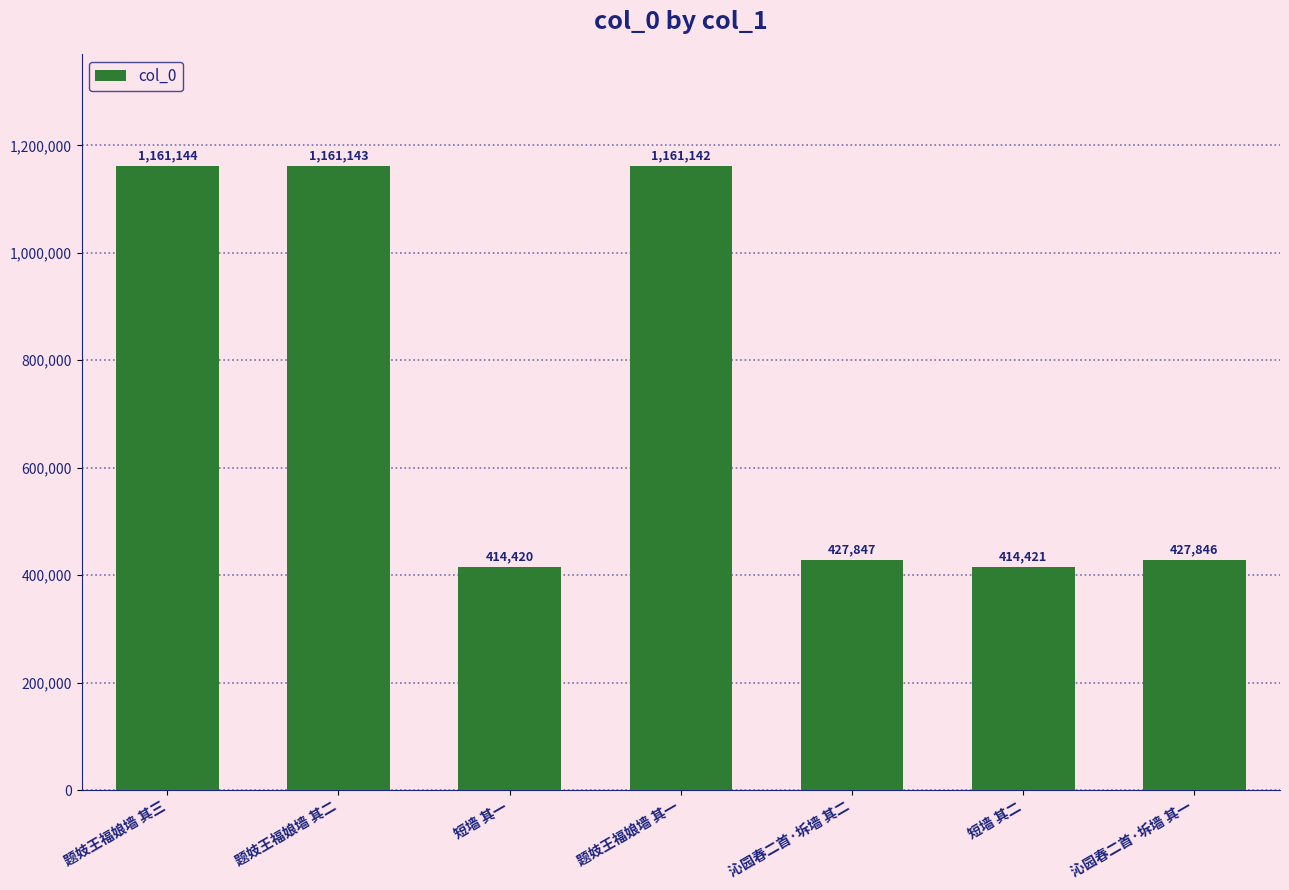

What is the difference between the second highest and minimum values?

746723